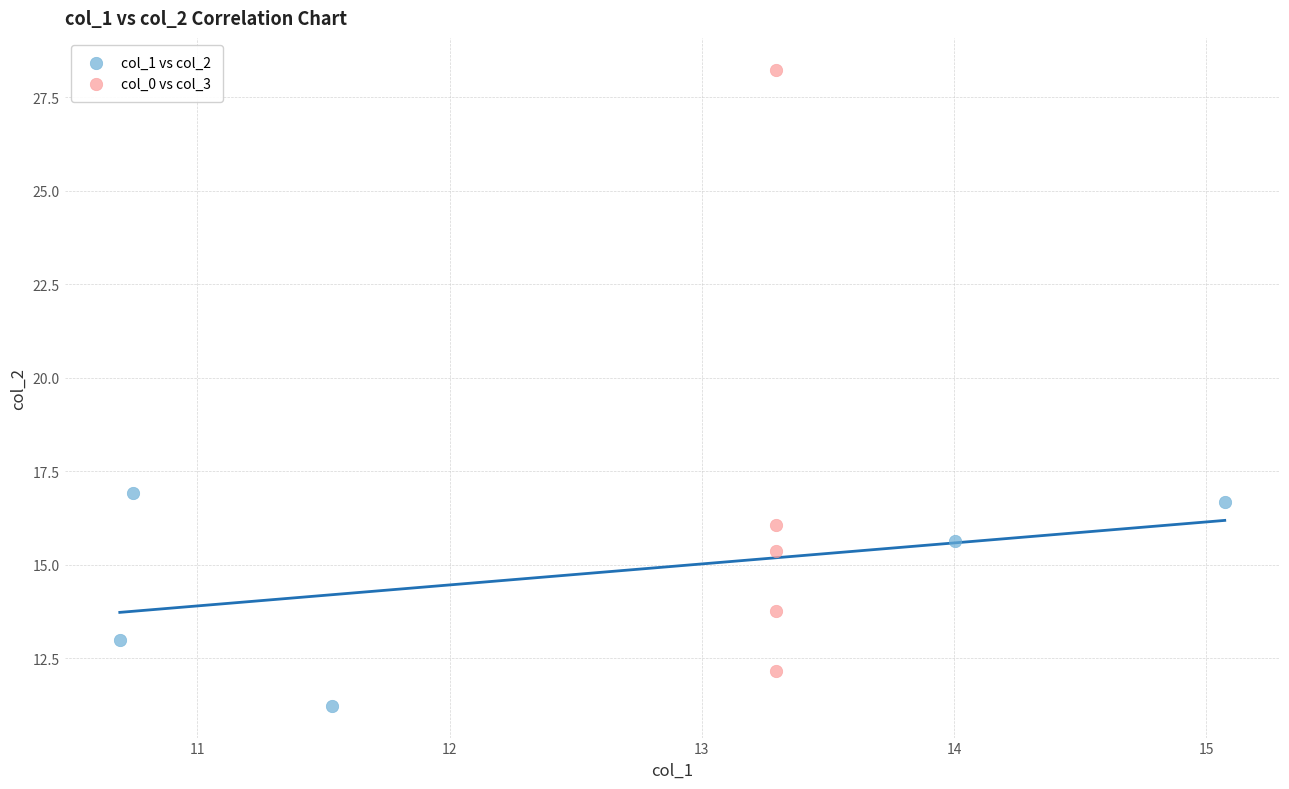

Which series contains the highest Y value?

col_0 vs col_3